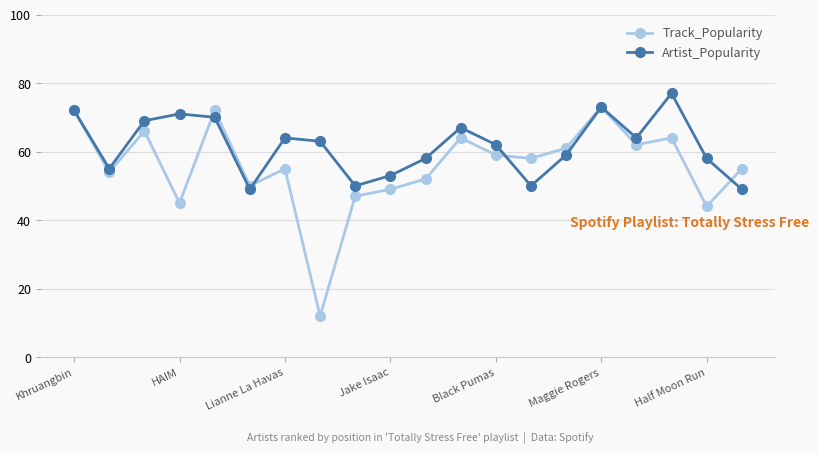

How many values in the Artist_Popularity series are below 63?

10